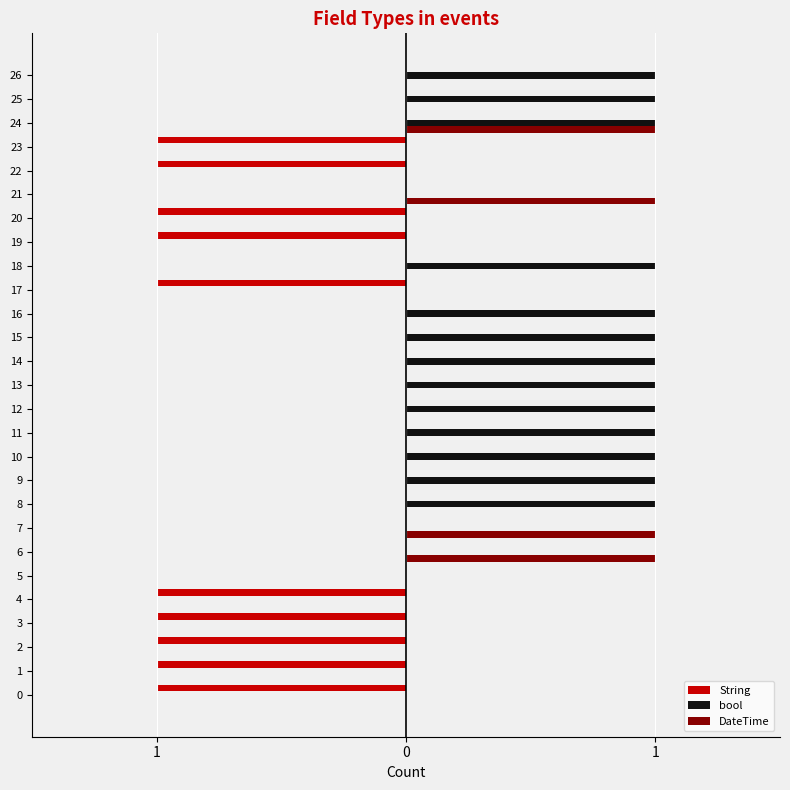

What are all the series names shown in the legend?

String, bool, DateTime